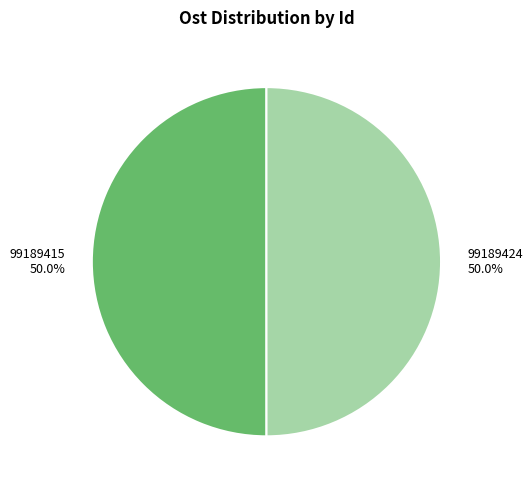

Approximately how many times larger is the value at 99189415 compared to 99189424?

1.0